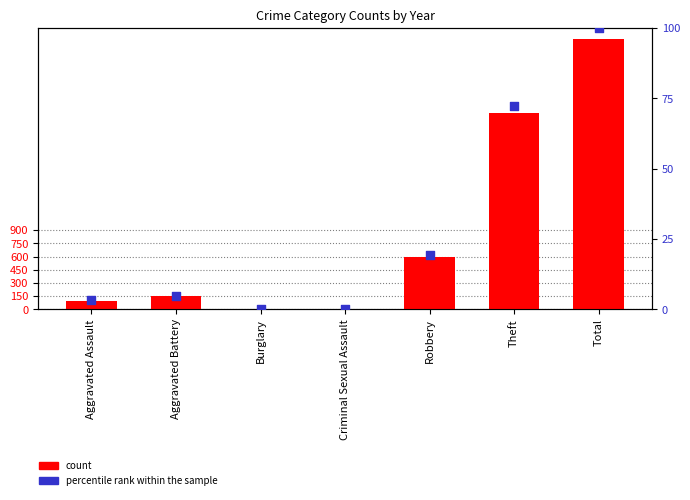

Is the value of percentile rank within the sample at Burglary greater than the value of count at Criminal Sexual Assault?

No